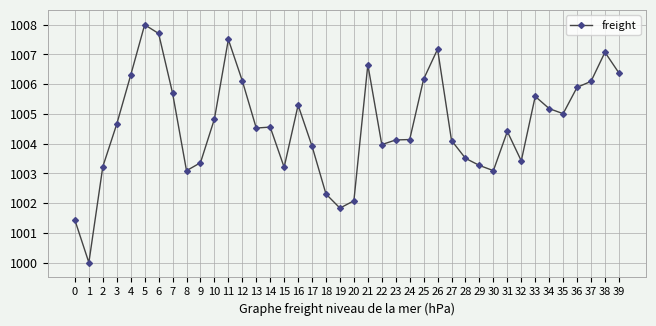

What is the difference between the maximum and minimum values?

8.0